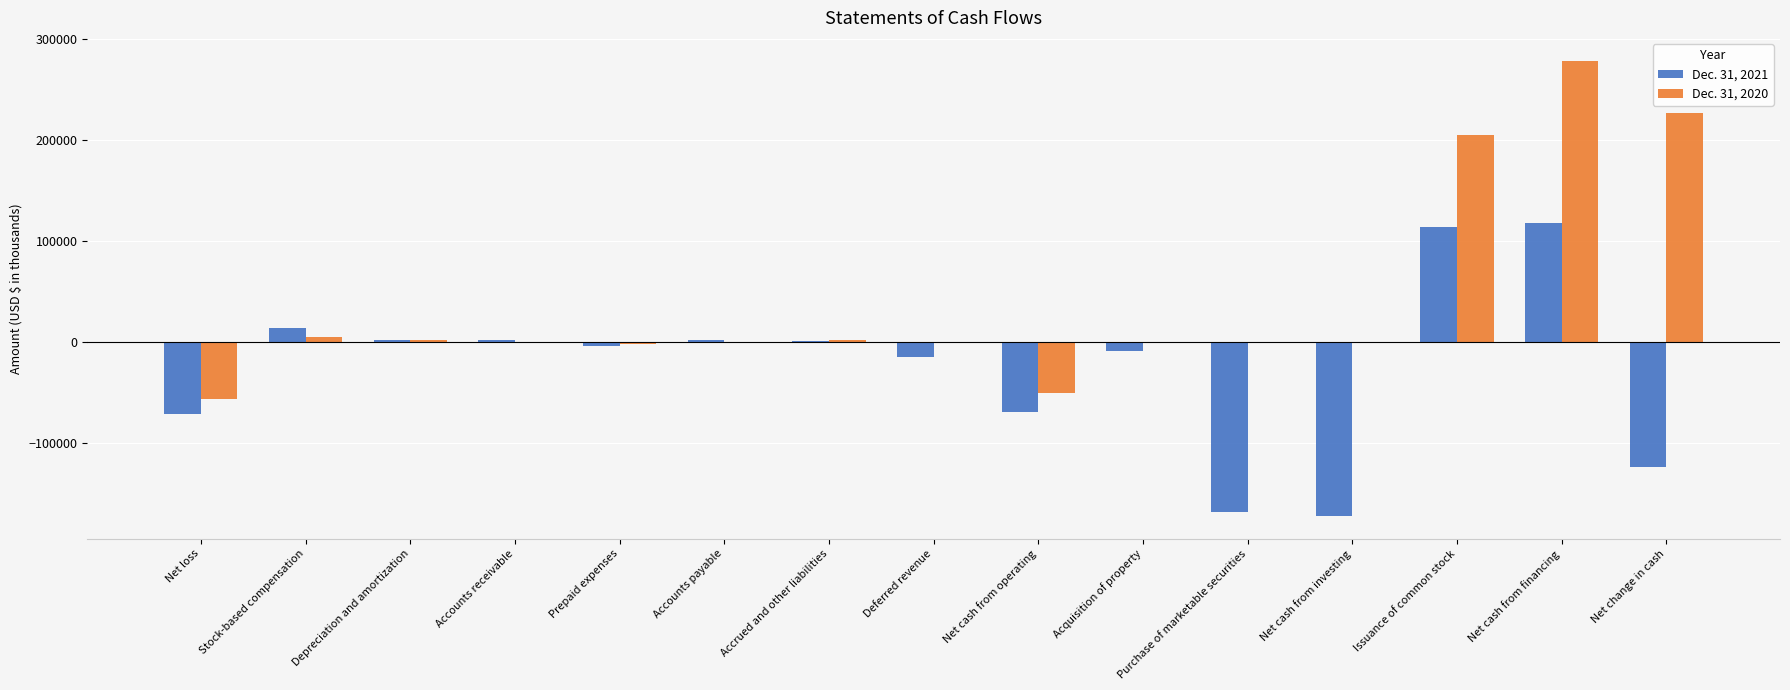

Where is Dec. 31, 2021 nearest to the value -27295?

Deferred revenue